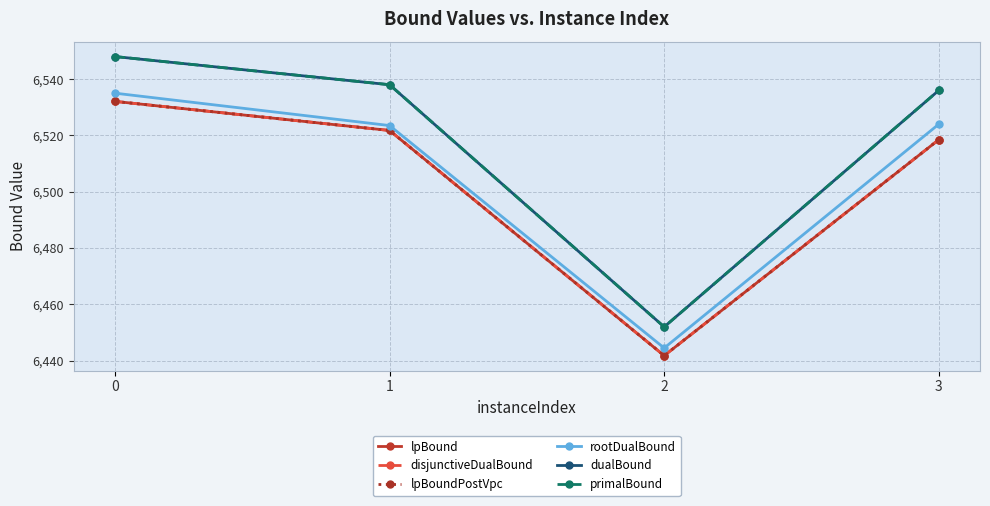

True or false: primalBound has a value of 6538.0 at 1.

True